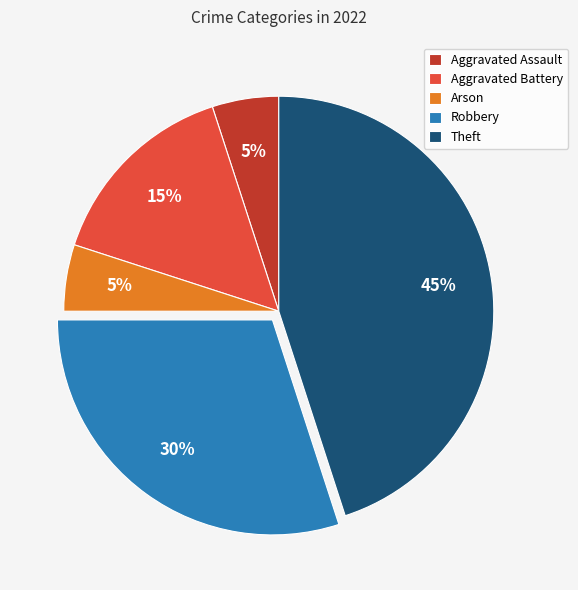

What percentage is the Theft slice, to the nearest percent?

45%